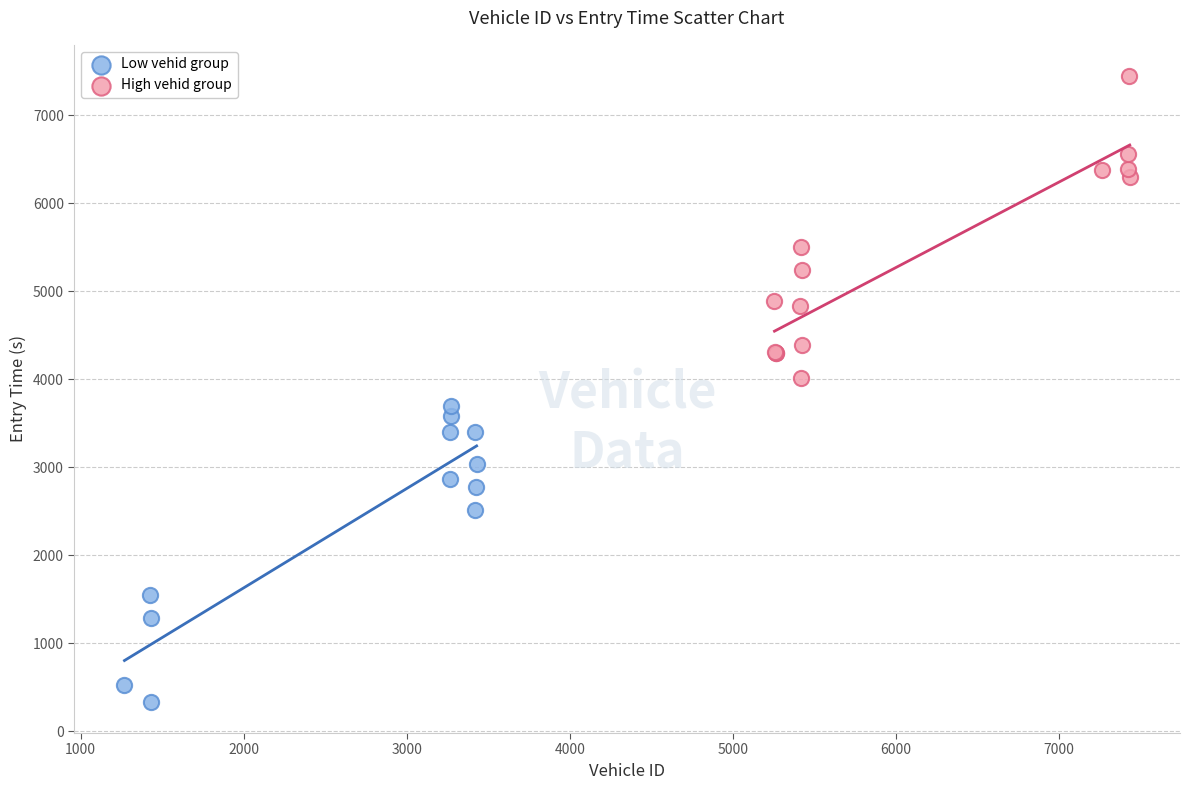

Which series reaches the minimum Y coordinate?

Low vehid group